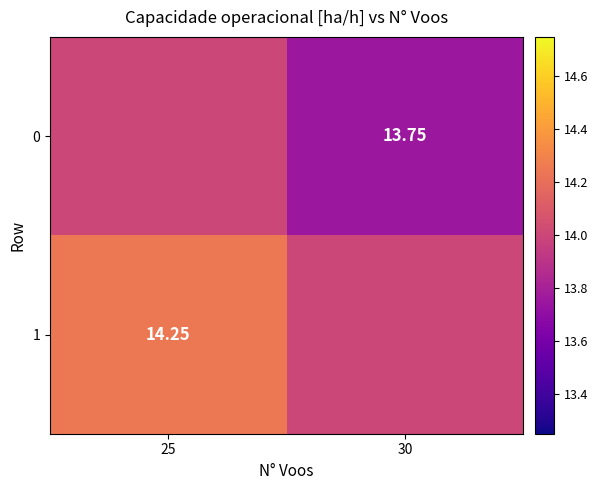

At which category is the sum across all series the highest?

25